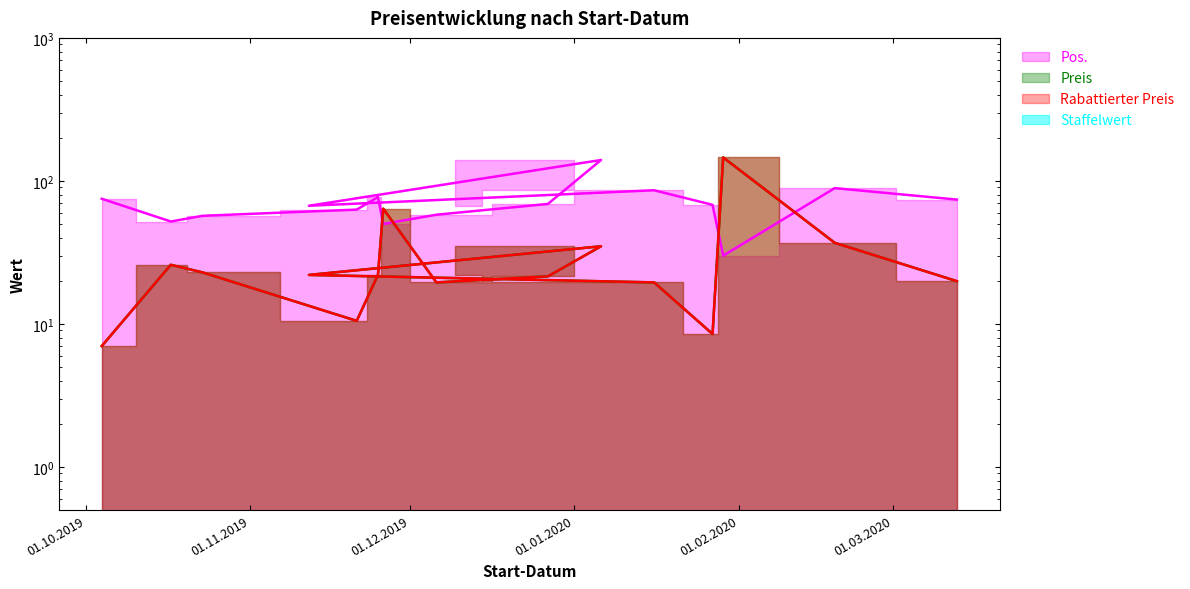

Which series has the largest total across all categories?

Pos.